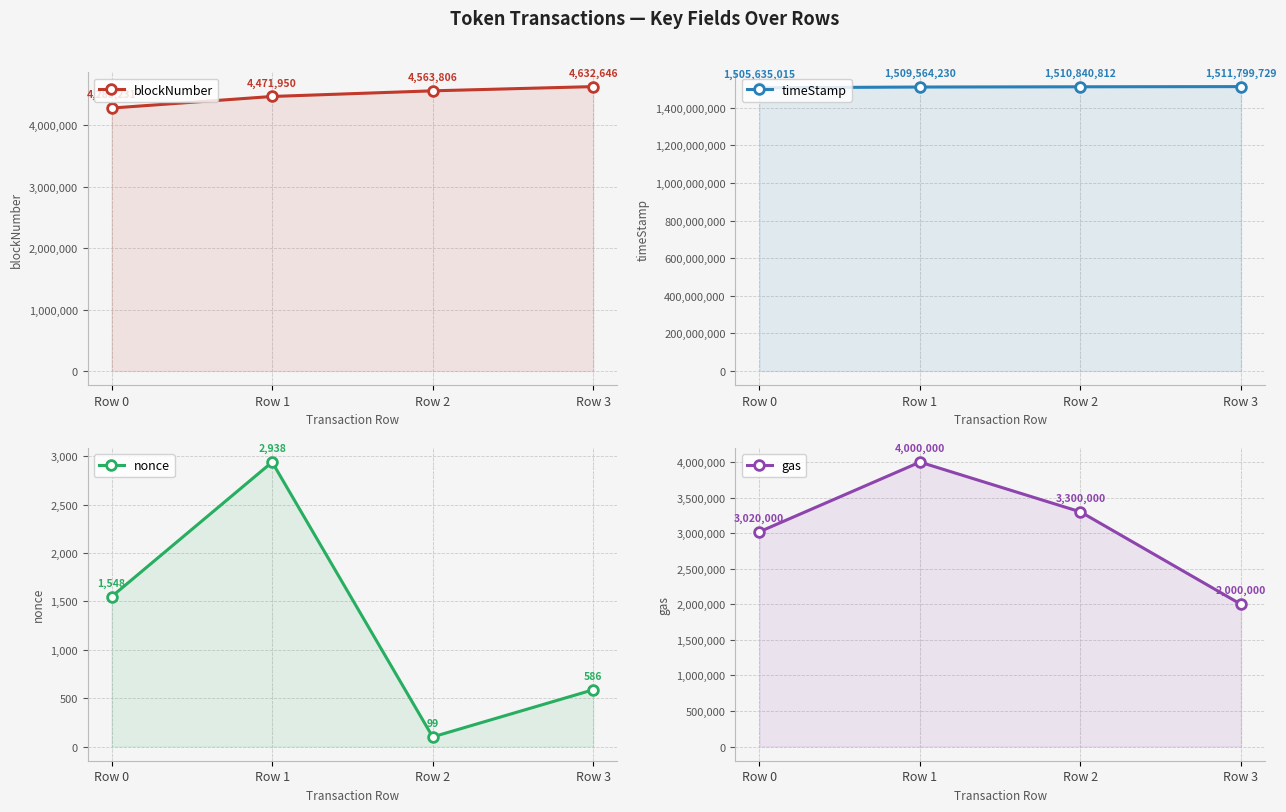

The timeStamp series shows 563520489 at Row 0. True or false?

False